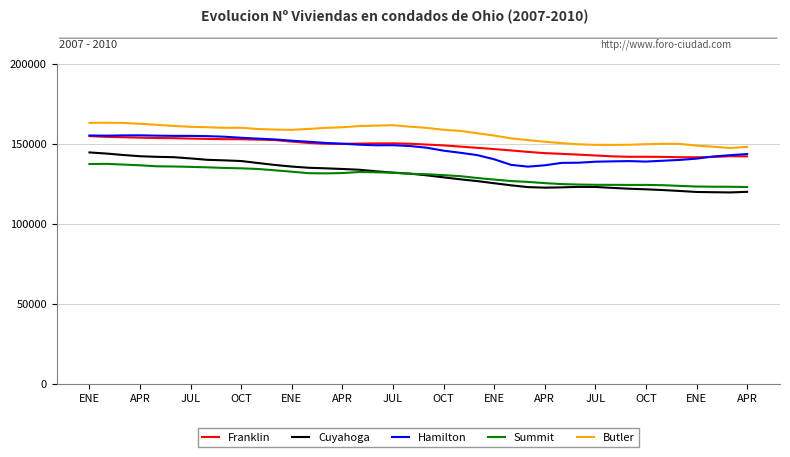

True or false: Summit and Butler intersect in this chart.

False